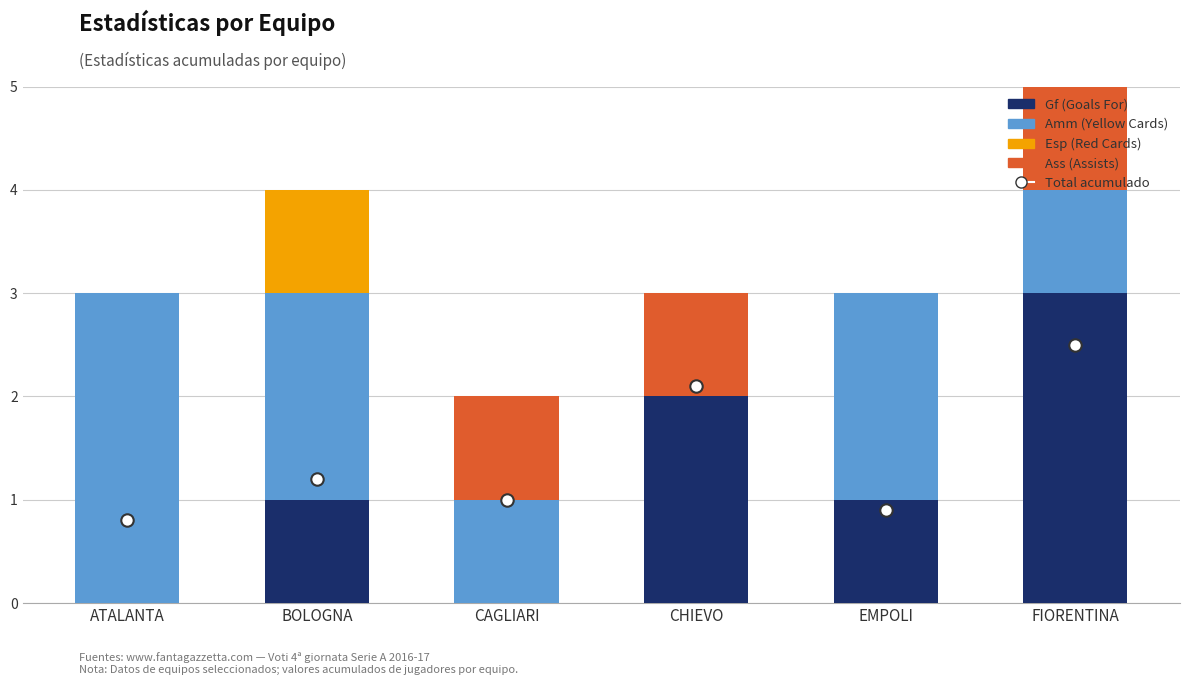

Which series has the largest total across all categories?

Amm (Yellow Cards)